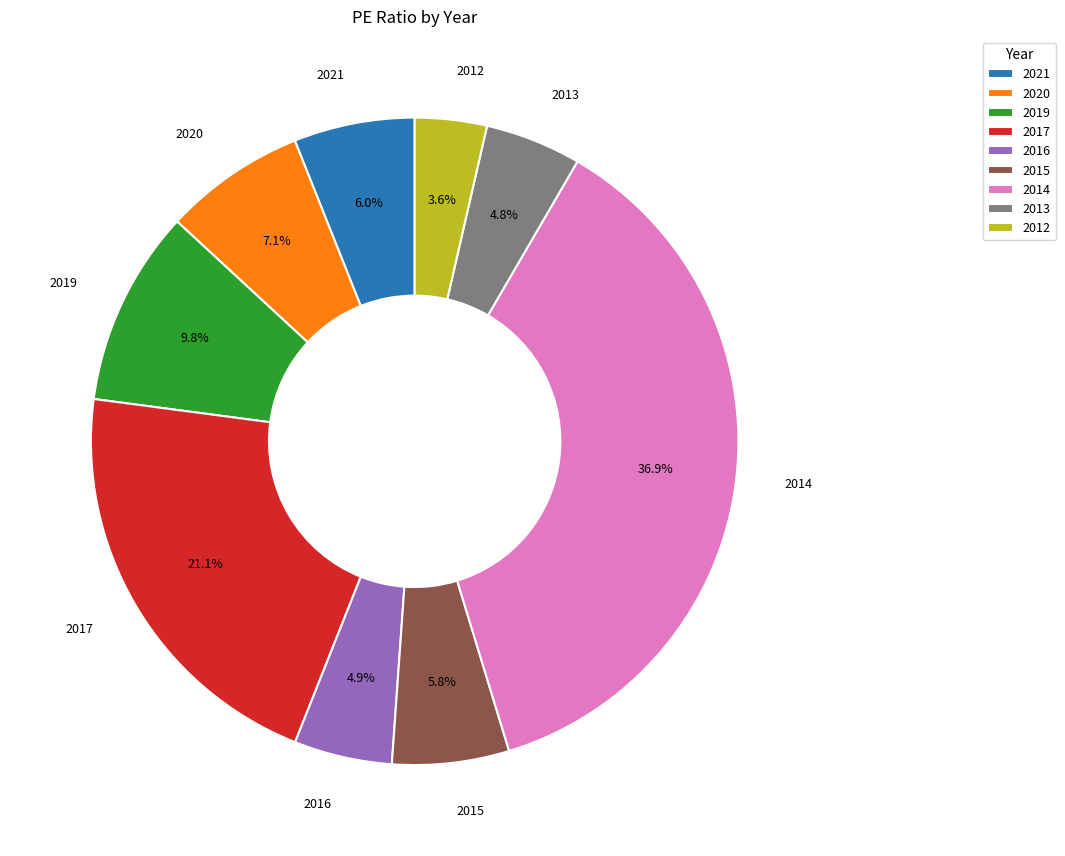

Do 2015 and 2019 together represent more than half of the pie?

No